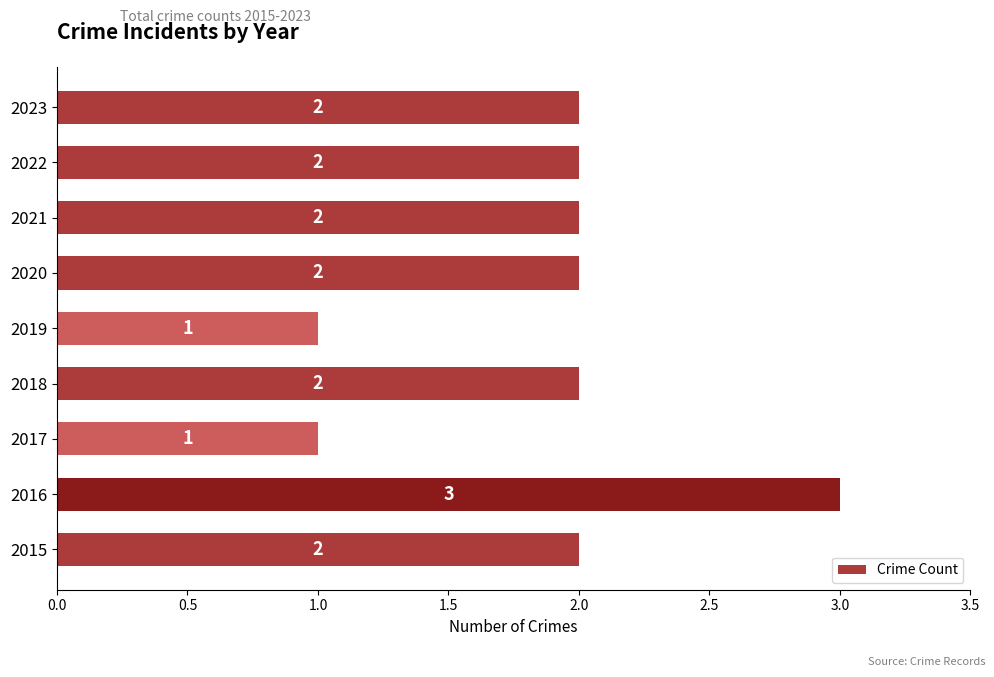

At which category does the chart reach its peak across all series?

2016